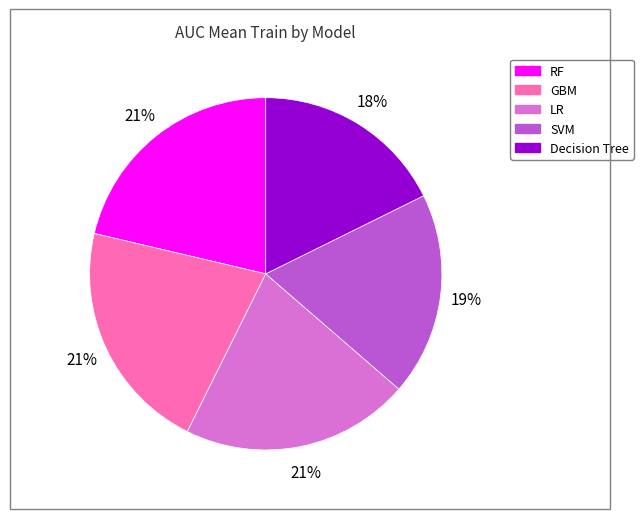

Is it true that LR is 30% of the pie?

False